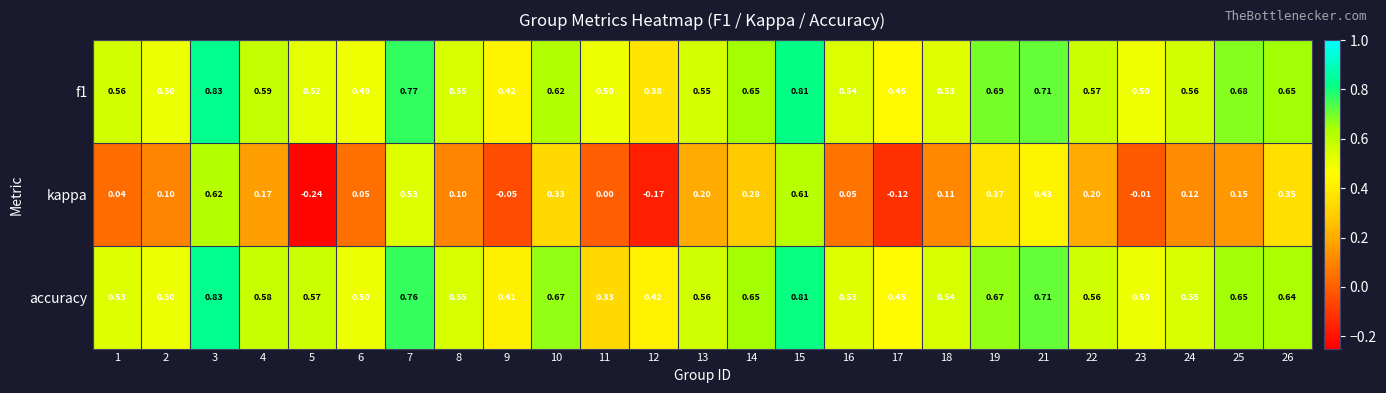

Which series has the largest range (max minus min)?

kappa